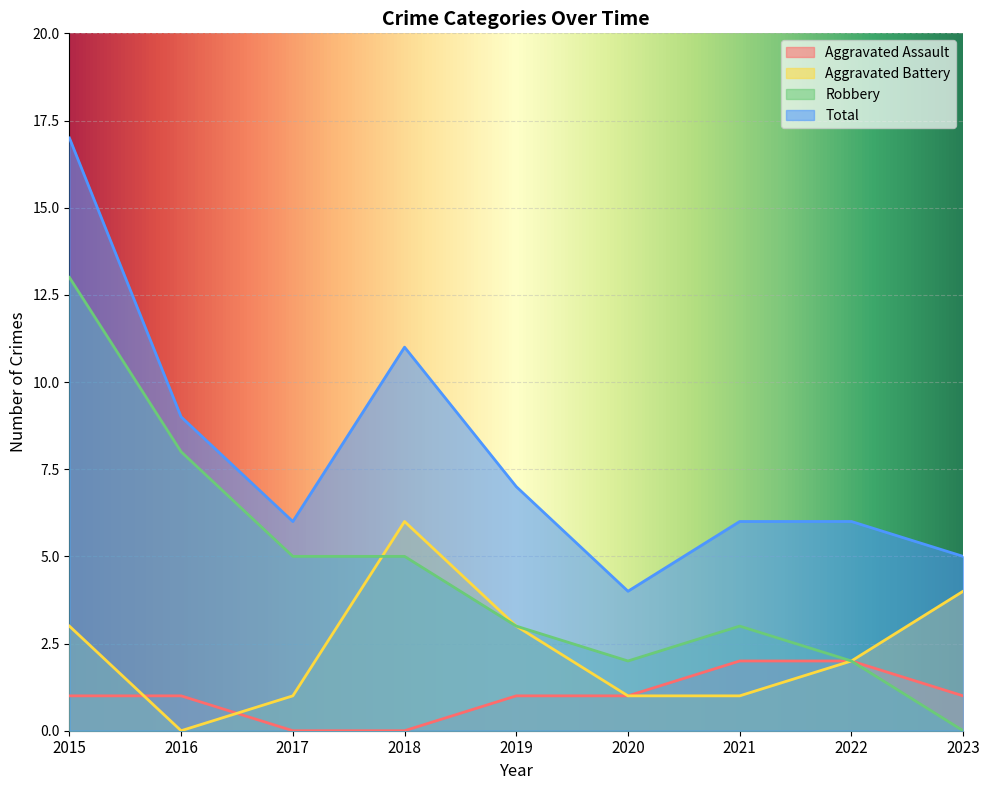

How many values in Robbery are above zero?

8